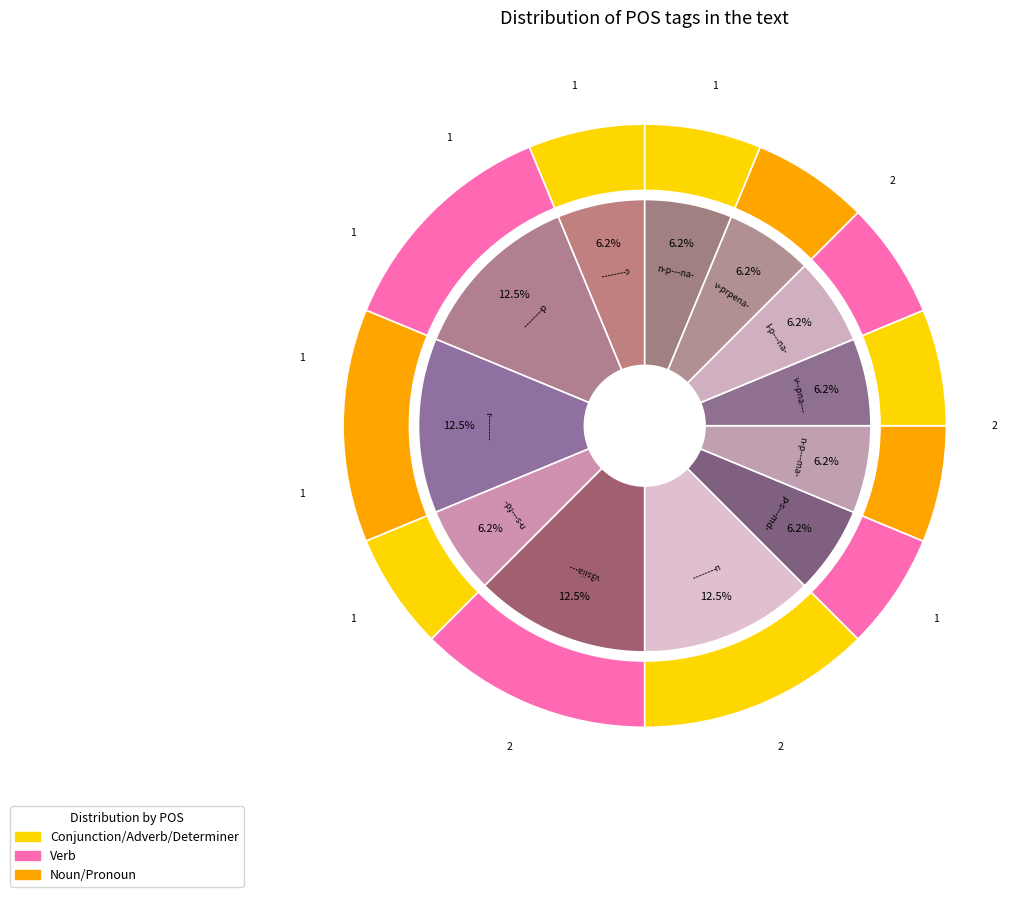

Count the number of slices in the pie.

12